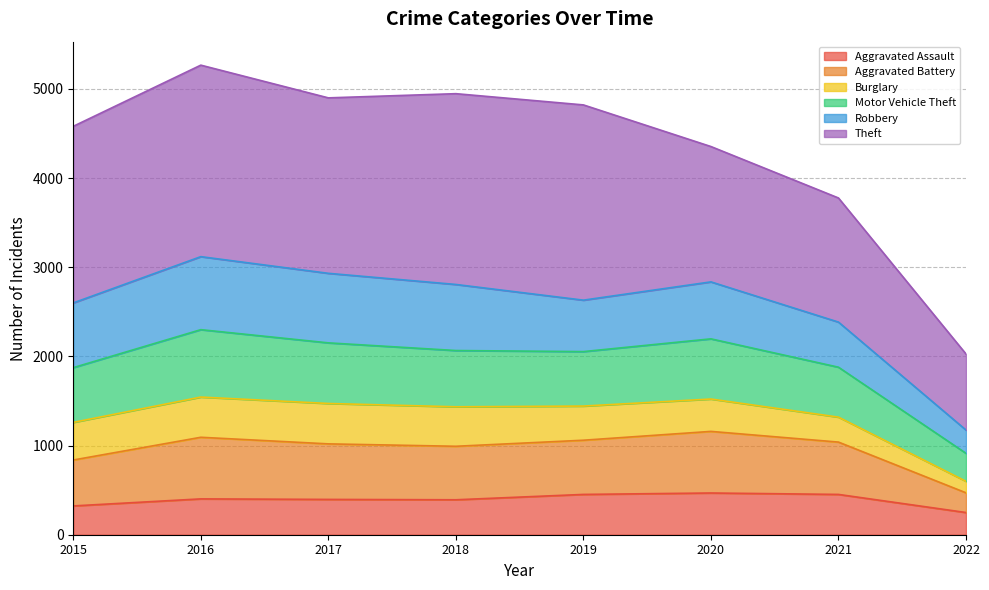

At which label does Aggravated Battery reach its peak?

2016